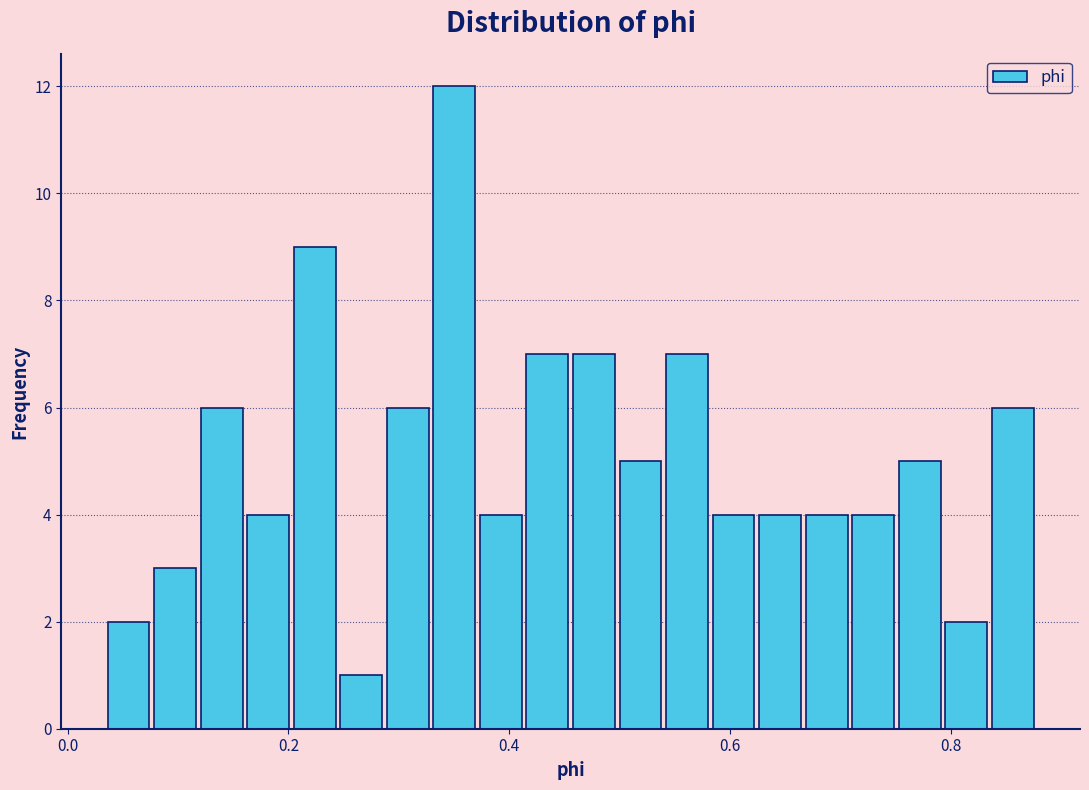

Read against the x-axis, roughly where is the centre of the tallest bar?

0.36